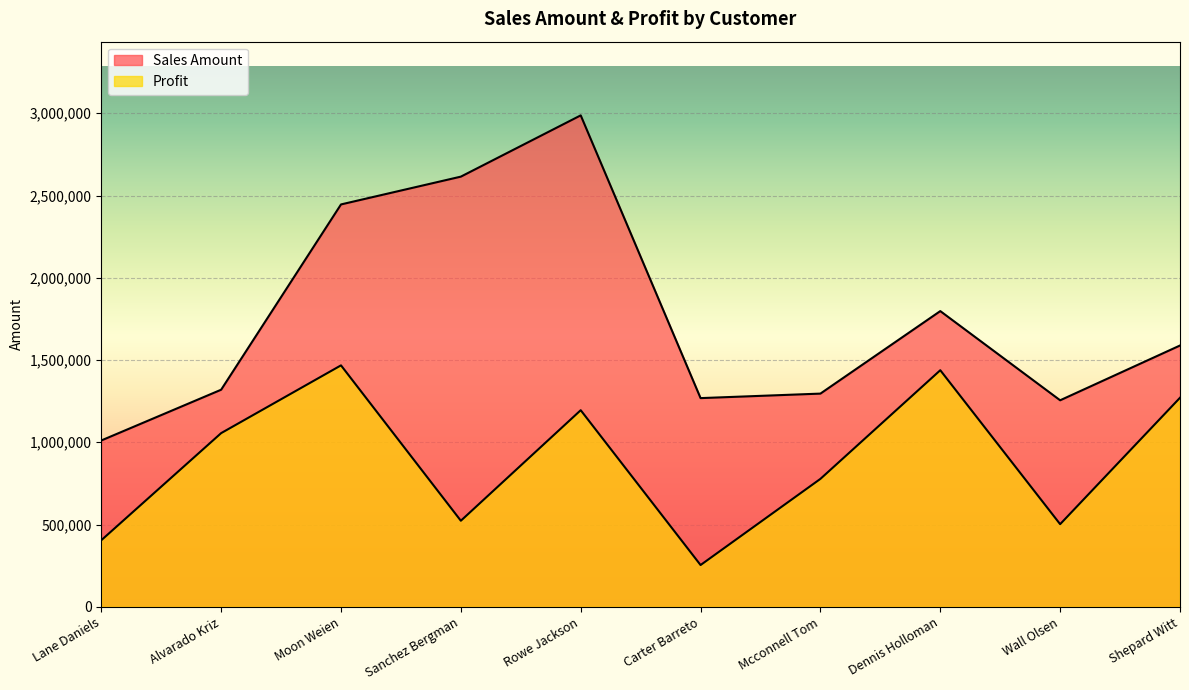

Between Carter Barreto and Mcconnell Tom, which series saw the biggest shift?

Profit